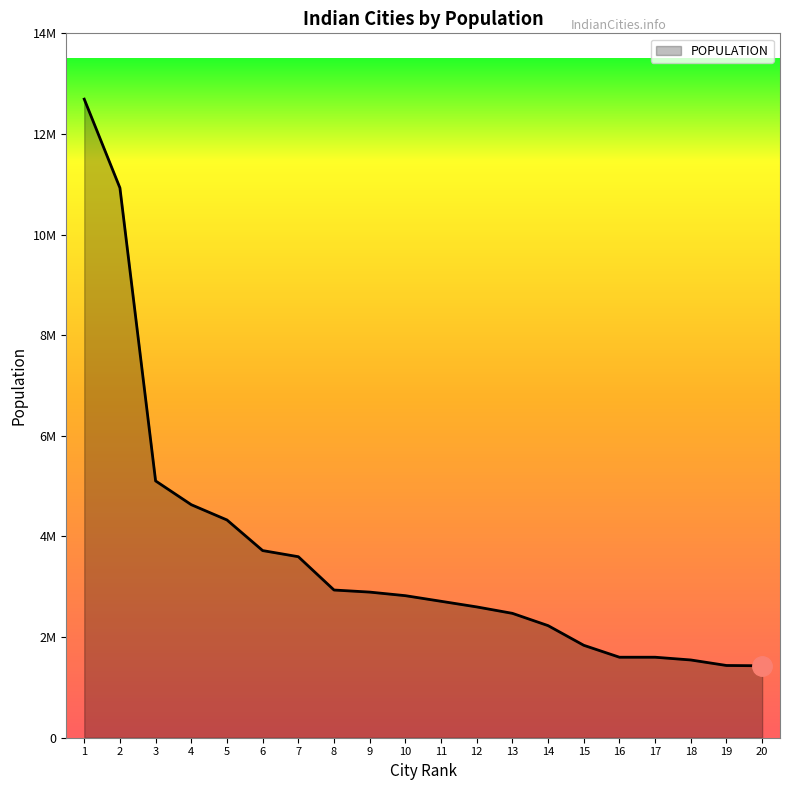

True or false: the data has more than 1 interior local peaks.

False